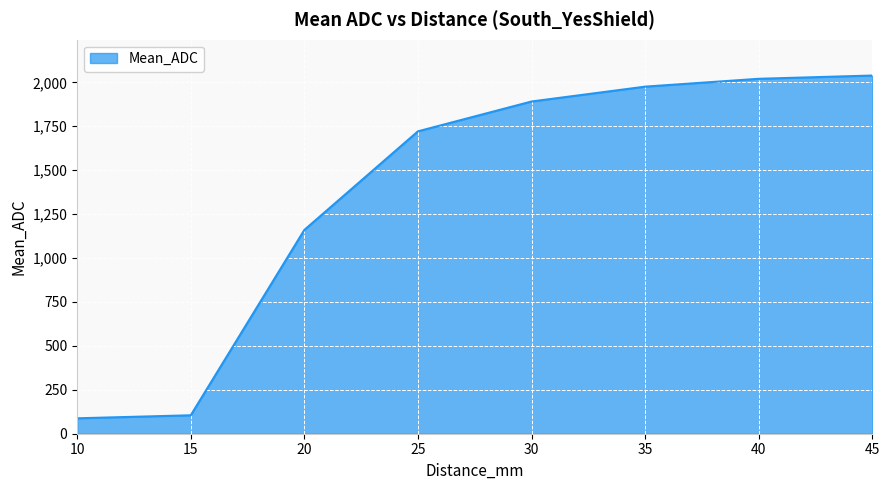

True or false: there are more than 1 points higher than both neighbors.

False